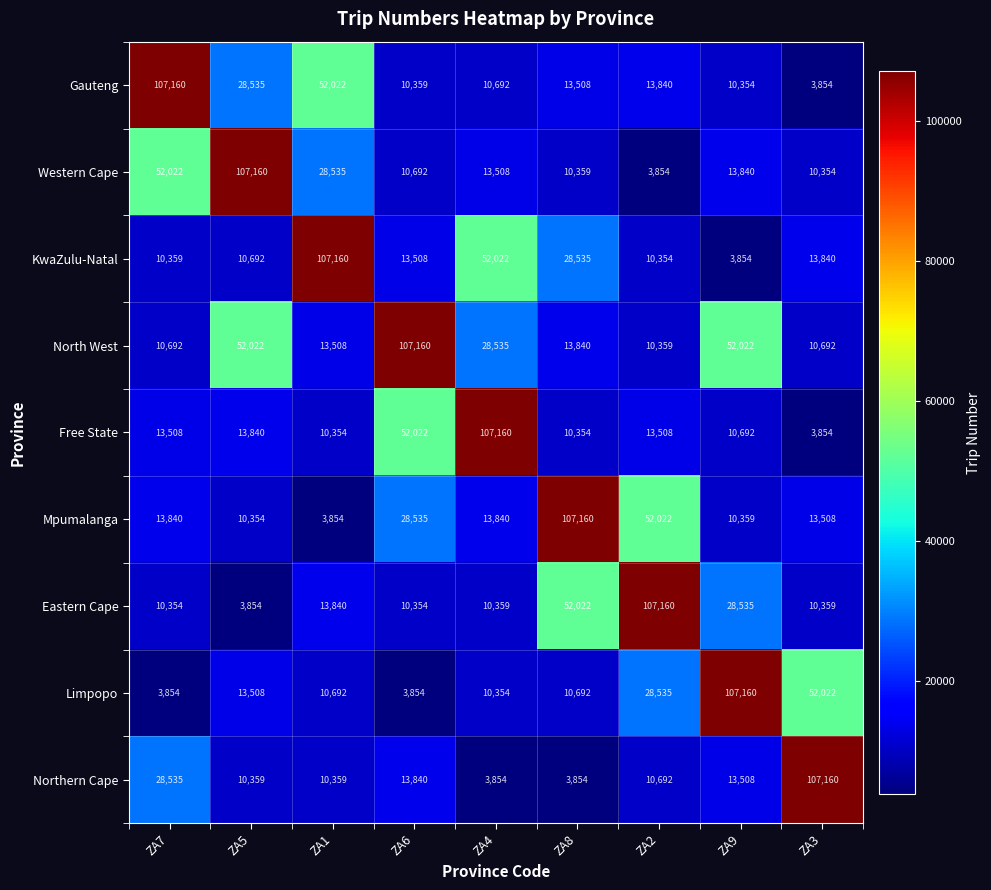

What is the average value of the Mpumalanga series?

28164